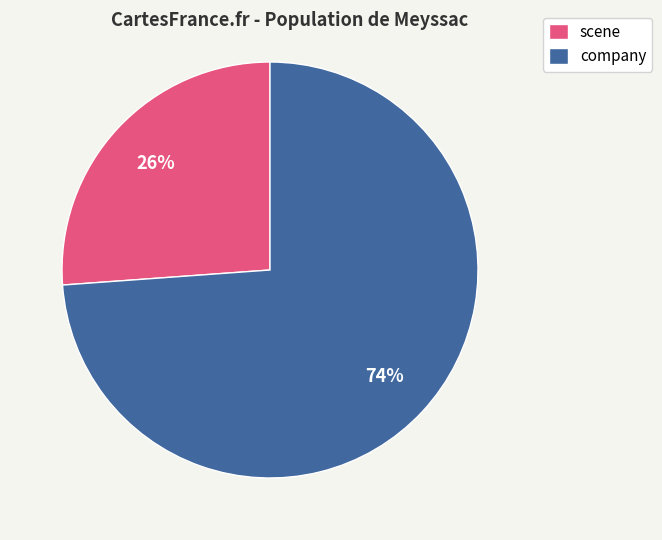

To the nearest percent, what is the difference between the largest and smallest slice percentages?

48%